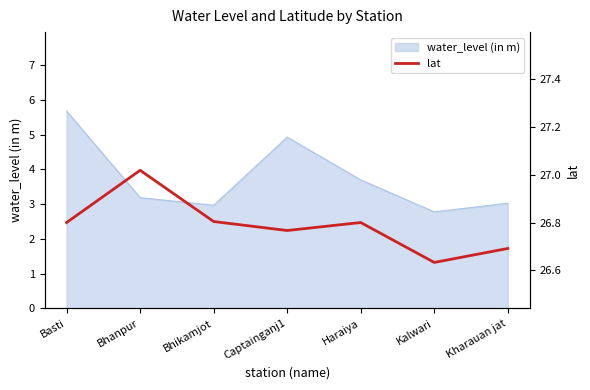

Is it true that the value at Captainganj1 is 26.8?

True